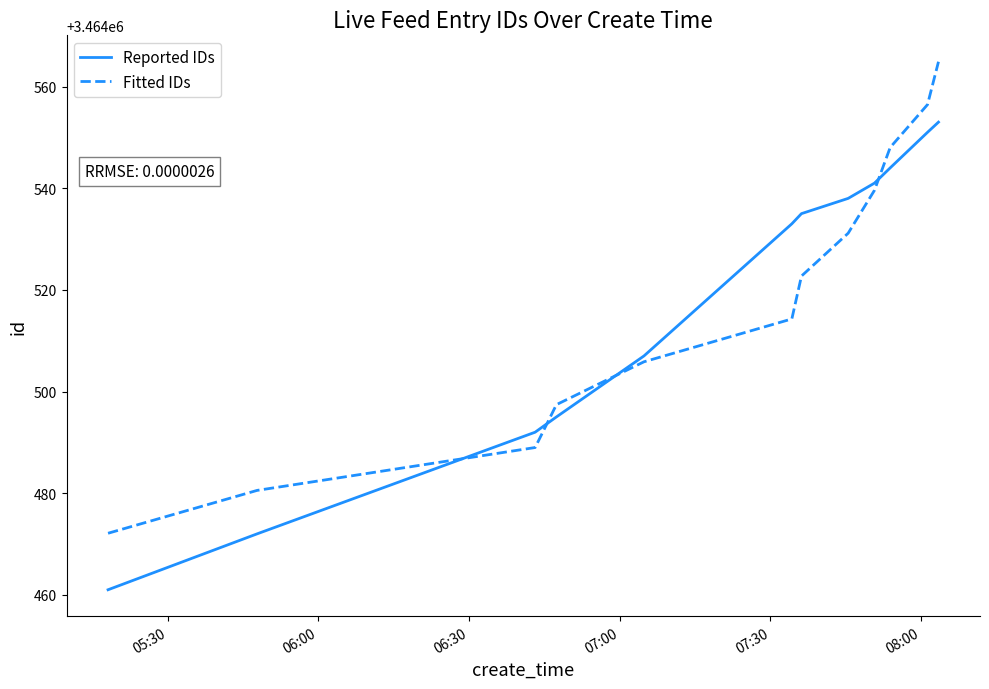

What is the greatest value displayed?

3464564.9